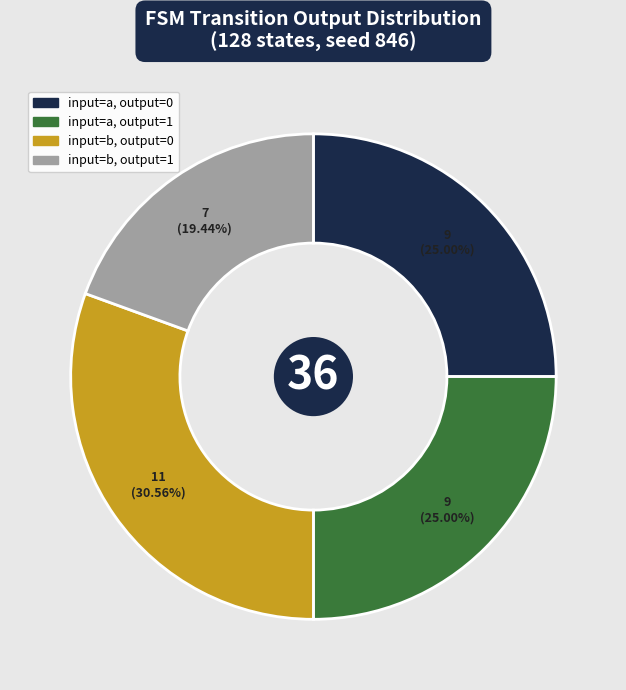

Is there a majority slice in this chart?

No